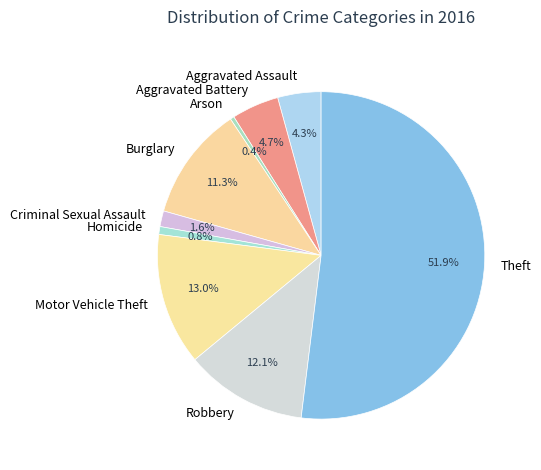

Count the number of slices in the pie.

9